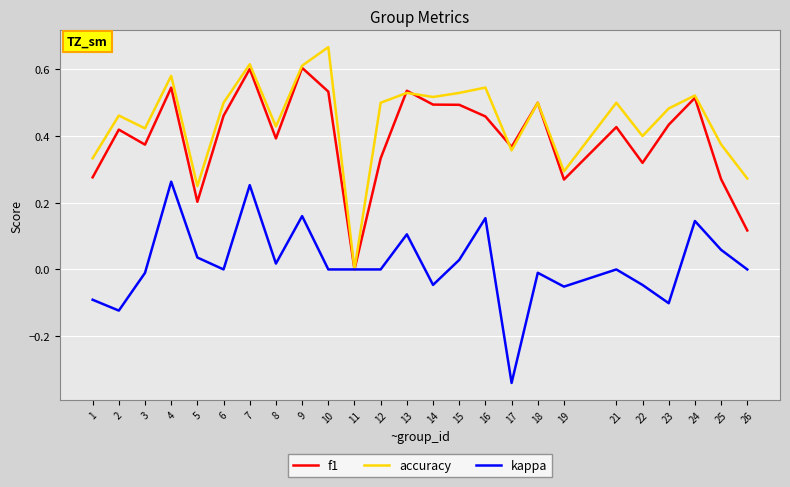

List the series in order of their peak value, highest first.

accuracy, f1, kappa